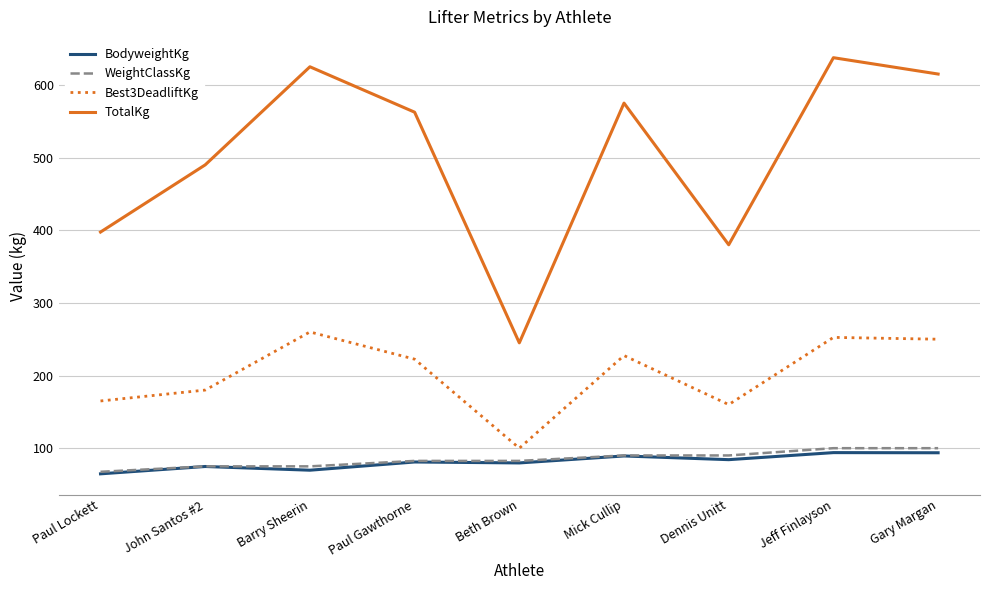

Is it true that TotalKg equals 899.2 at Paul Gawthorne?

False